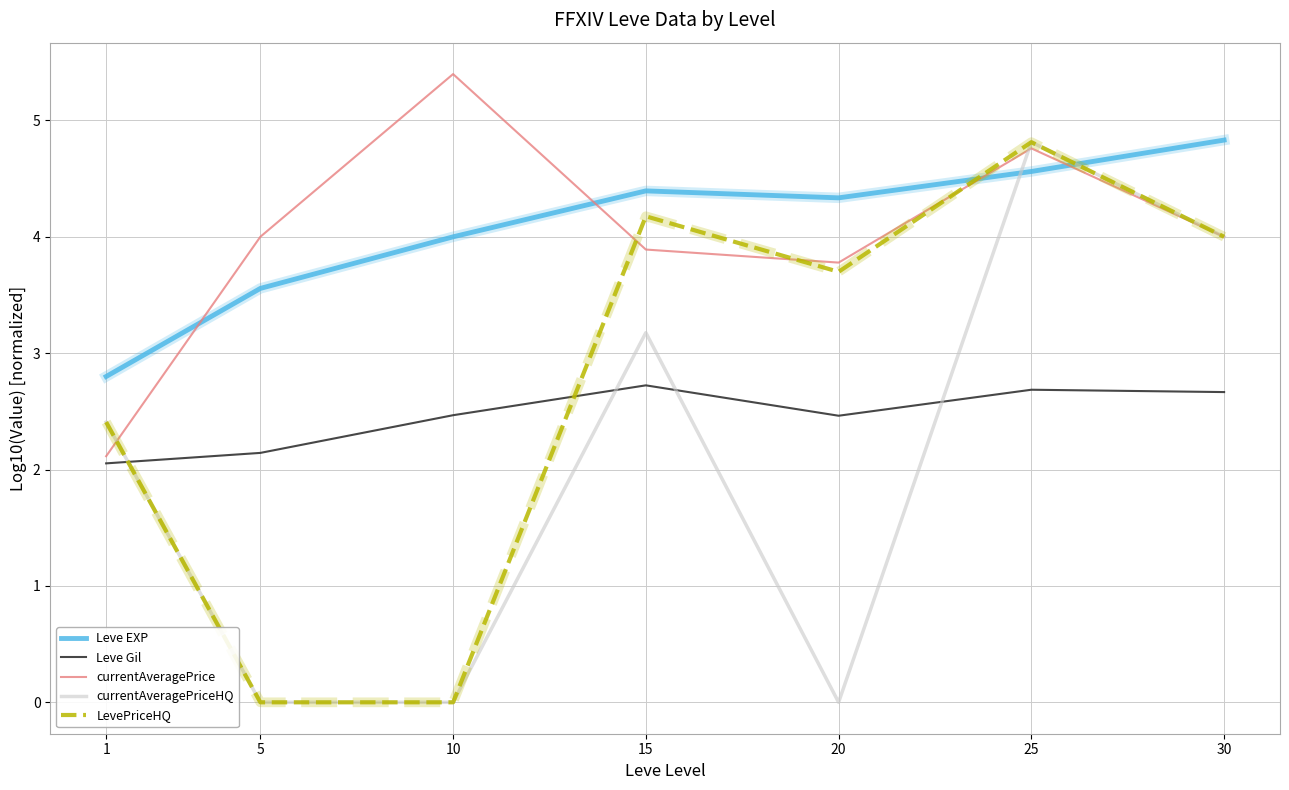

Where is Leve Gil nearest to the value 2?

1